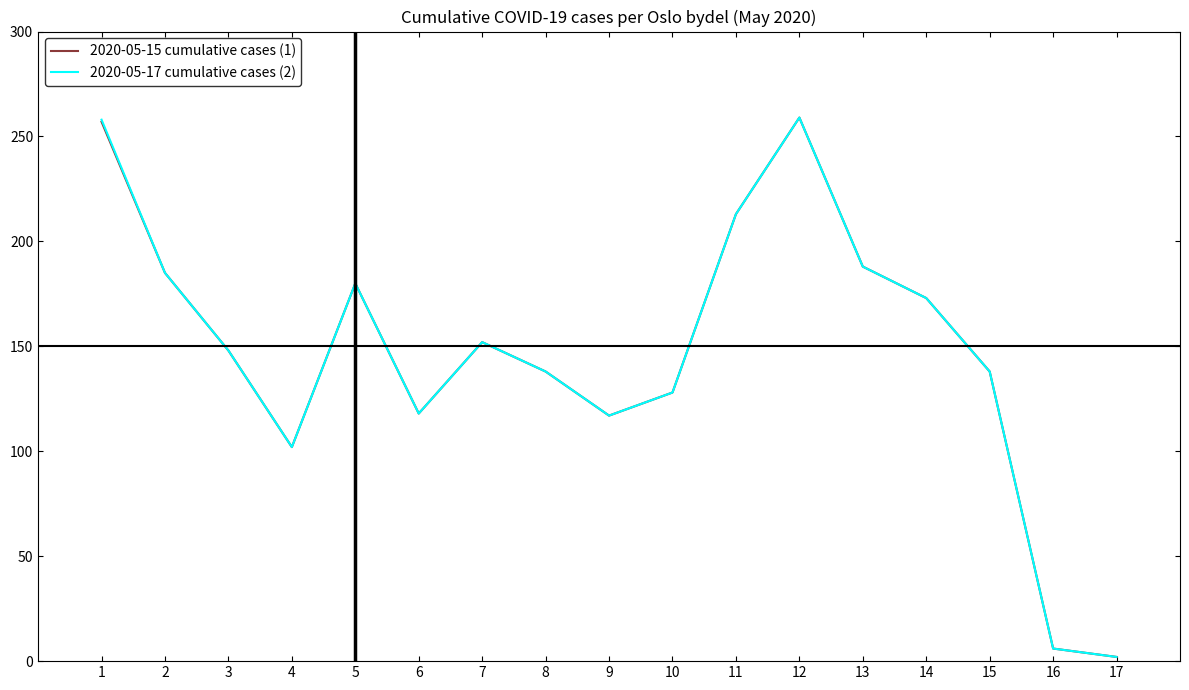

Is it true that 2020-05-15 cumulative cases (1) equals 212 at 8?

False